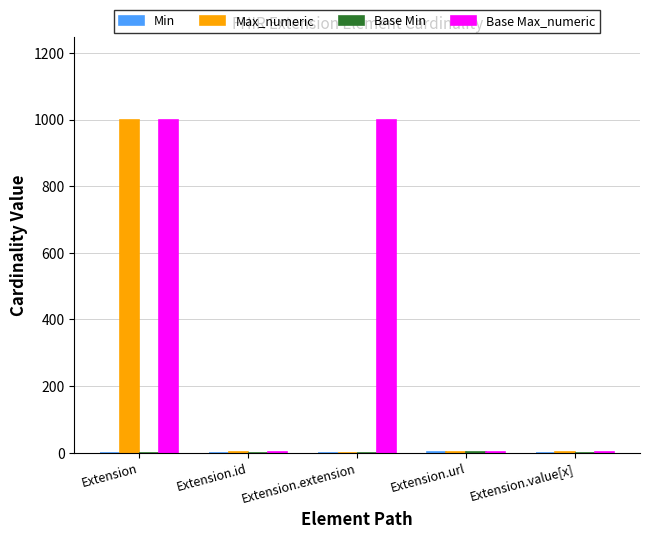

What is the greatest value displayed?

999